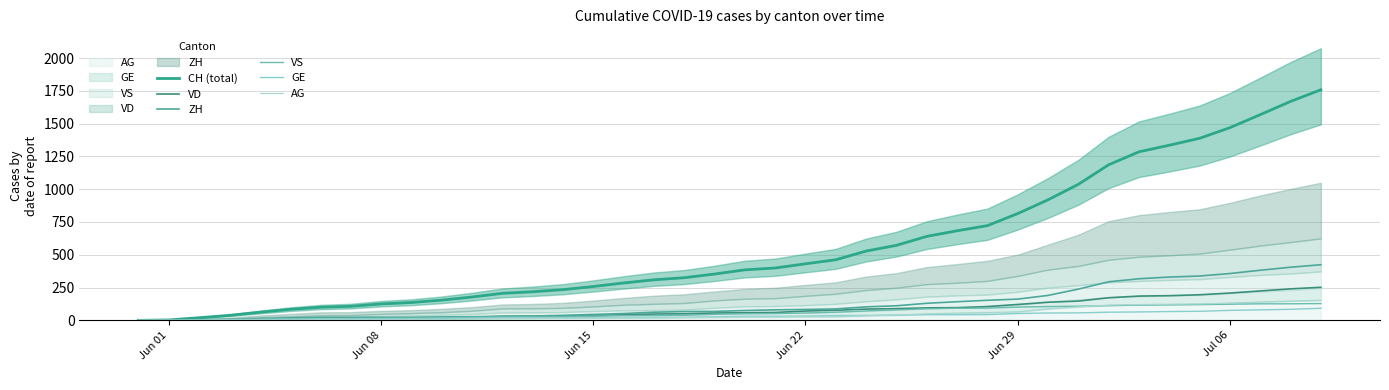

The value of CH (total) at 11 is 45. True or false?

False